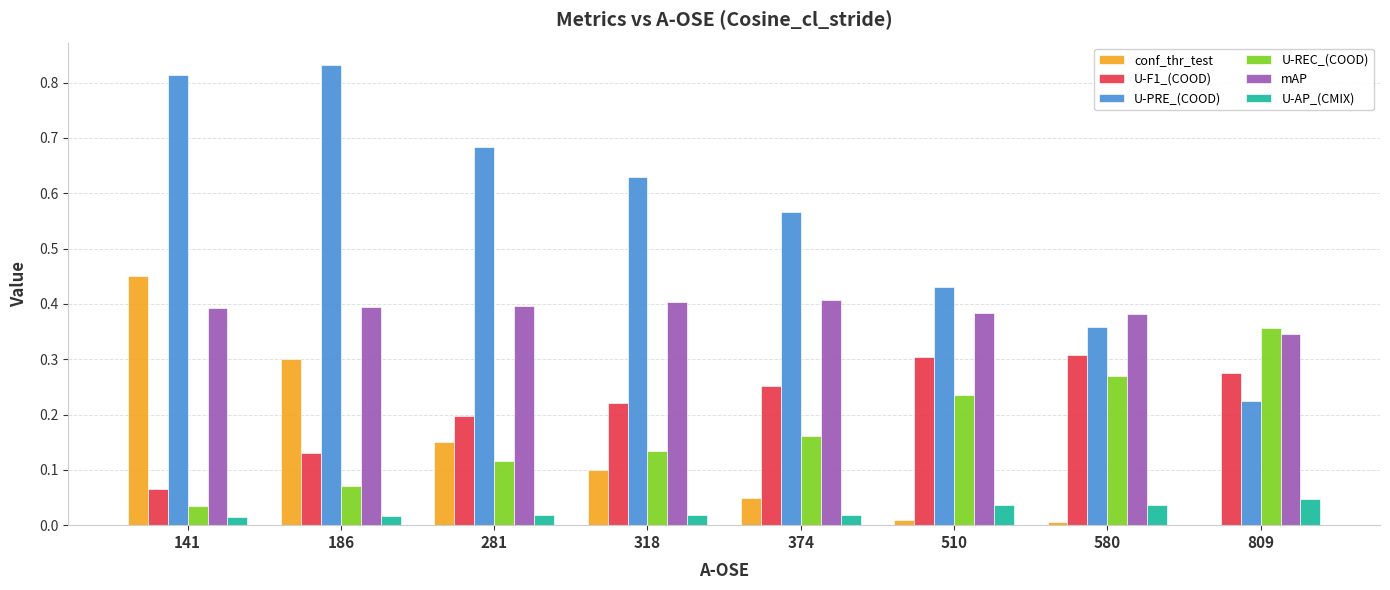

What is the sum of all U-F1_(COOD) values?

1.8